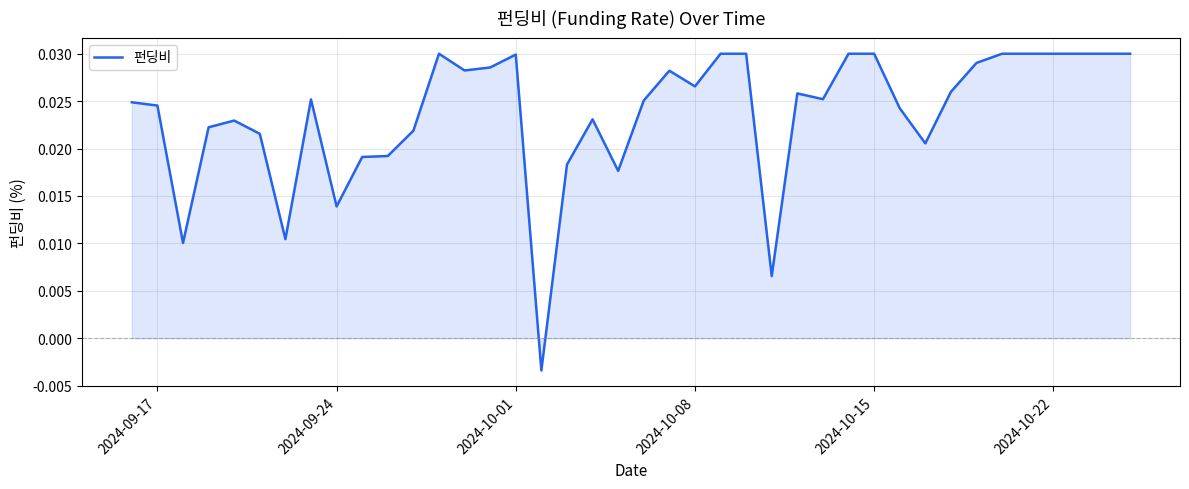

How many lines are shown in the chart?

1